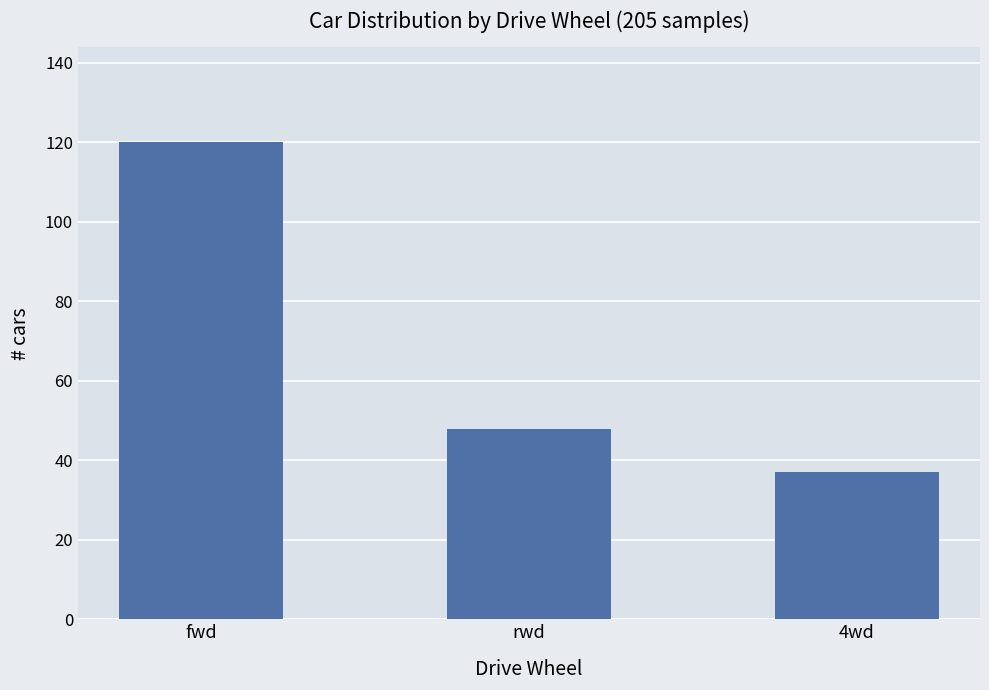

Approximately how many times larger is the value at 4wd compared to fwd?

0.3